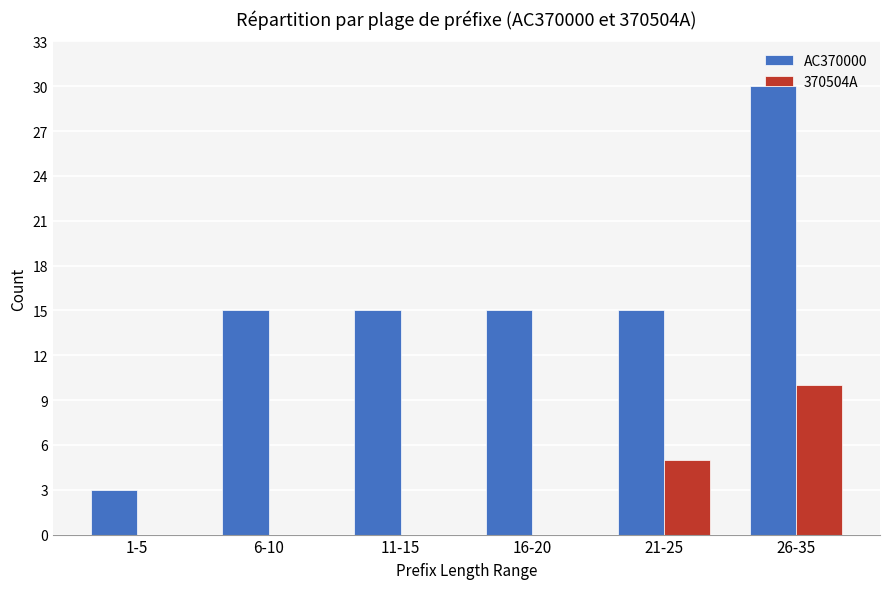

The AC370000 series shows 15 at 21-25. True or false?

True